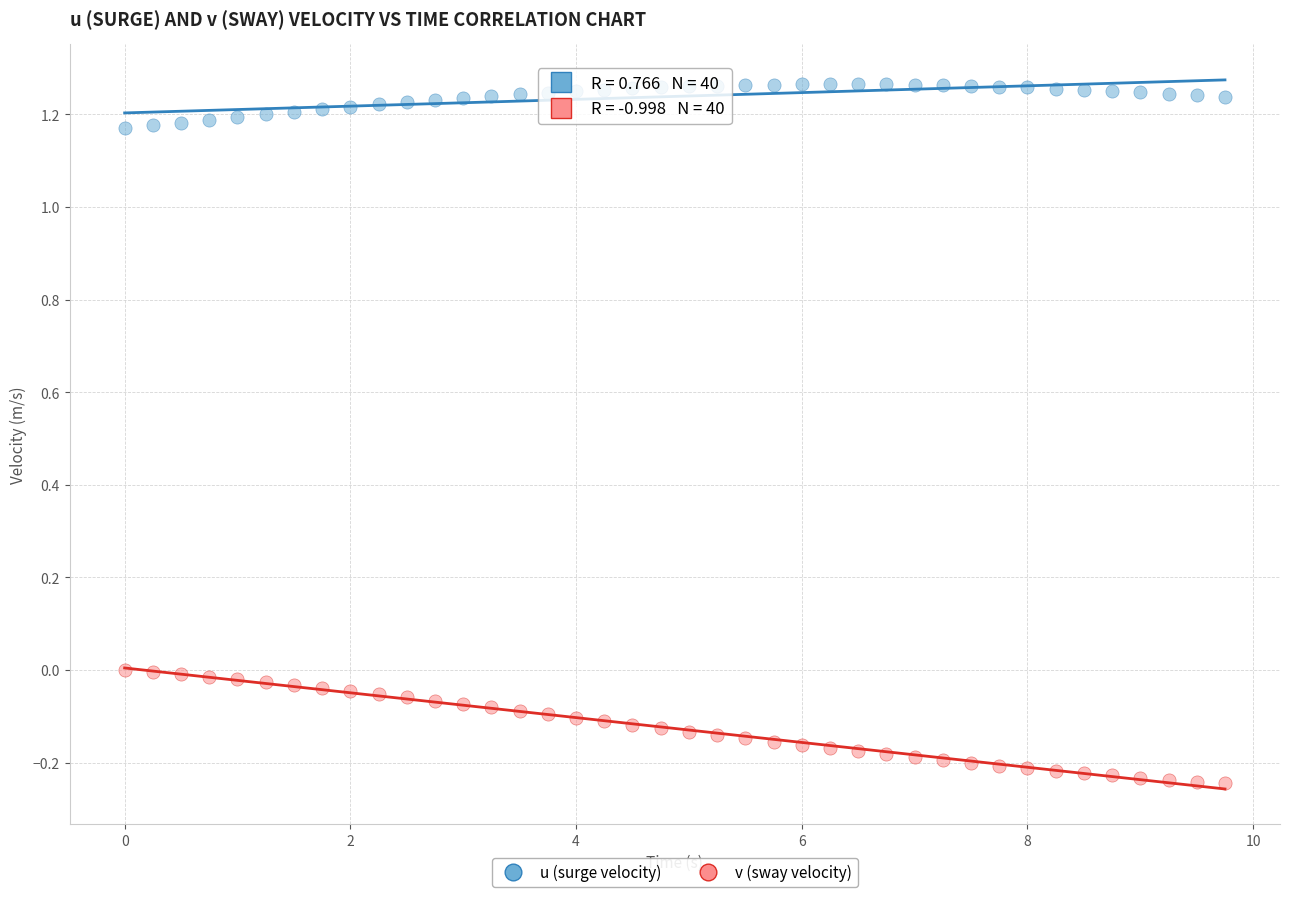

Which series contains the lowest Y value?

v (sway velocity)